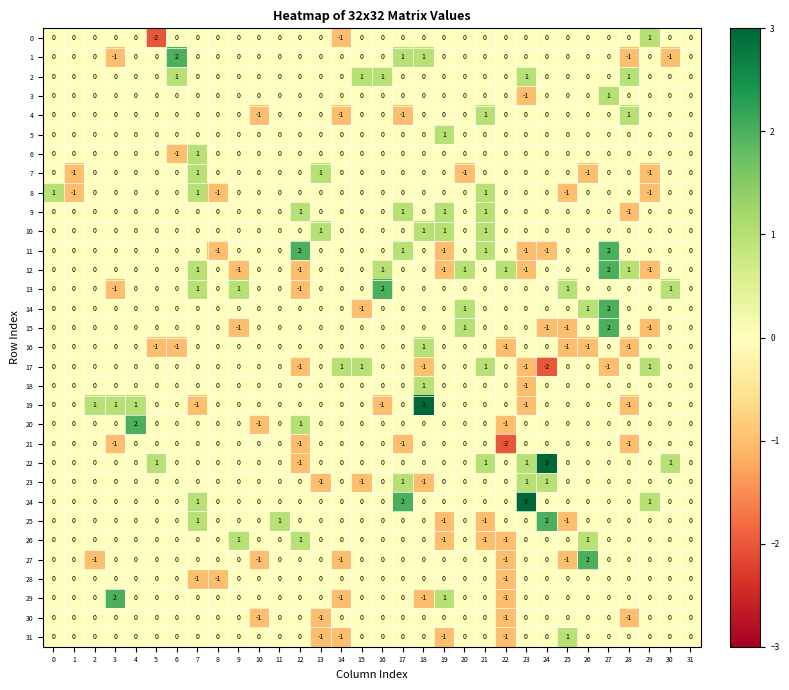

Count the 4 values in the range 0 to 1.

29